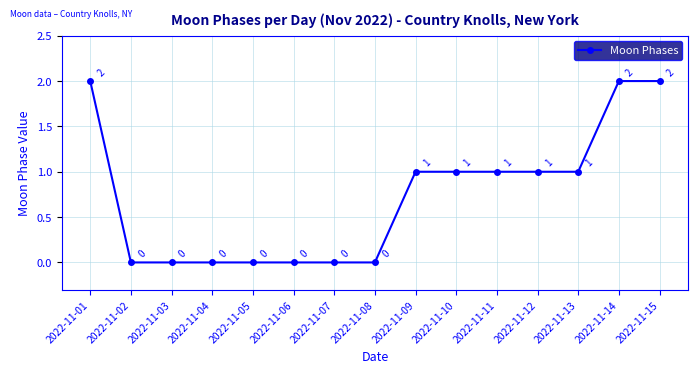

The value at 2022-11-04 is -1. True or false?

False